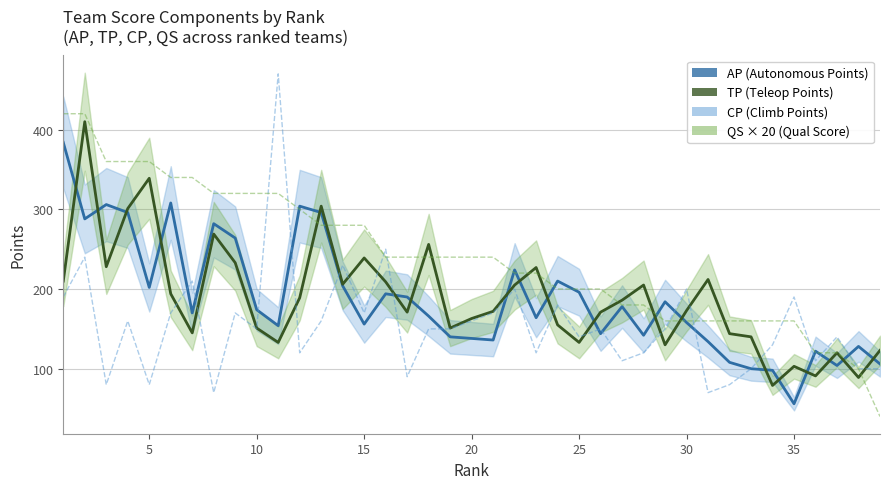

How many data points in CP are above 150?

17